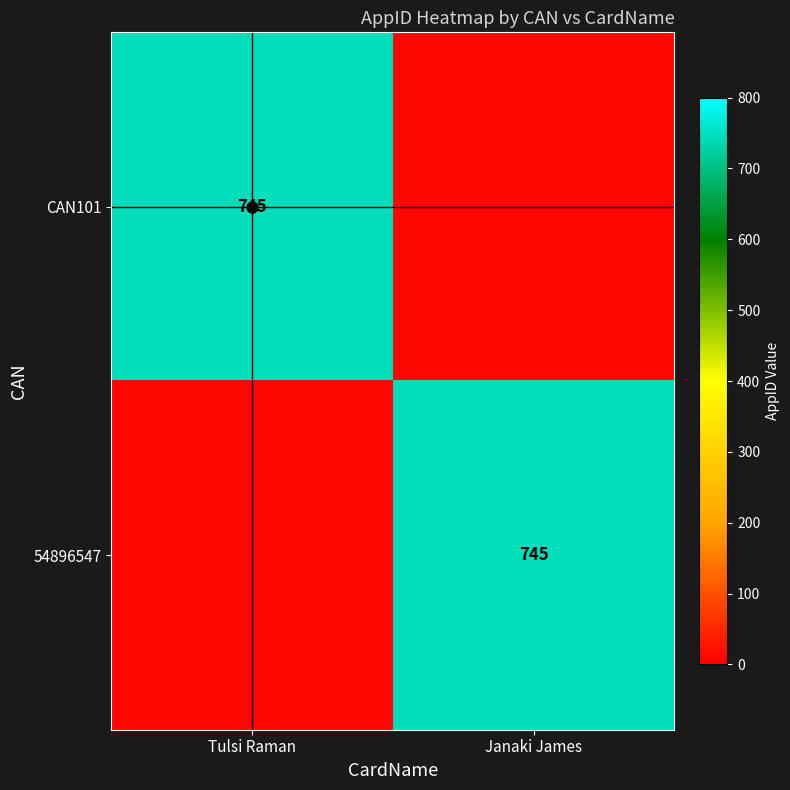

Is it true that 54896547 equals 450 at Janaki James?

False